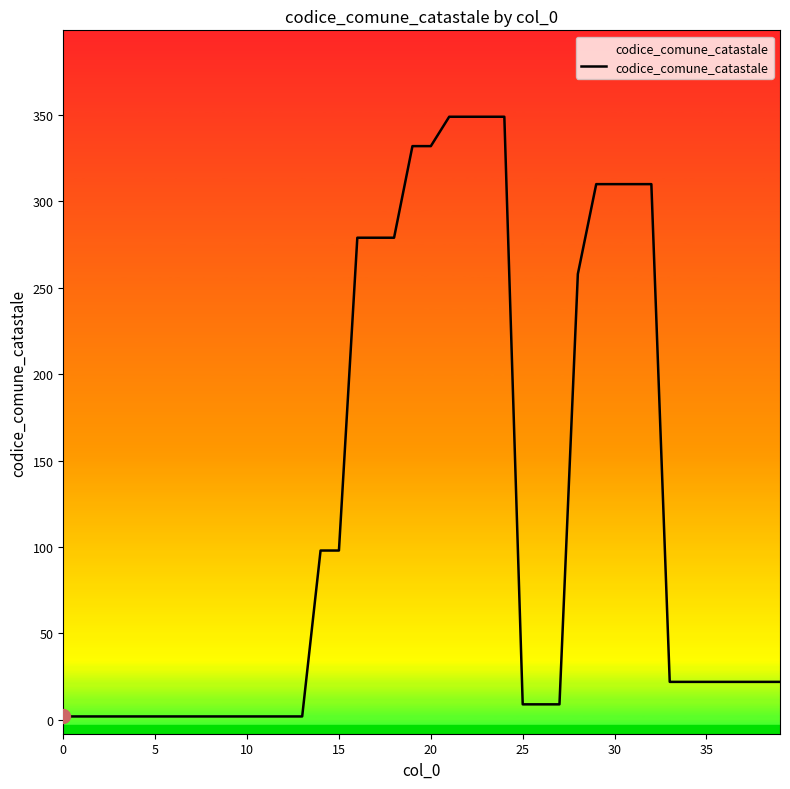

True or false: the data has more than 0 interior local peaks.

False